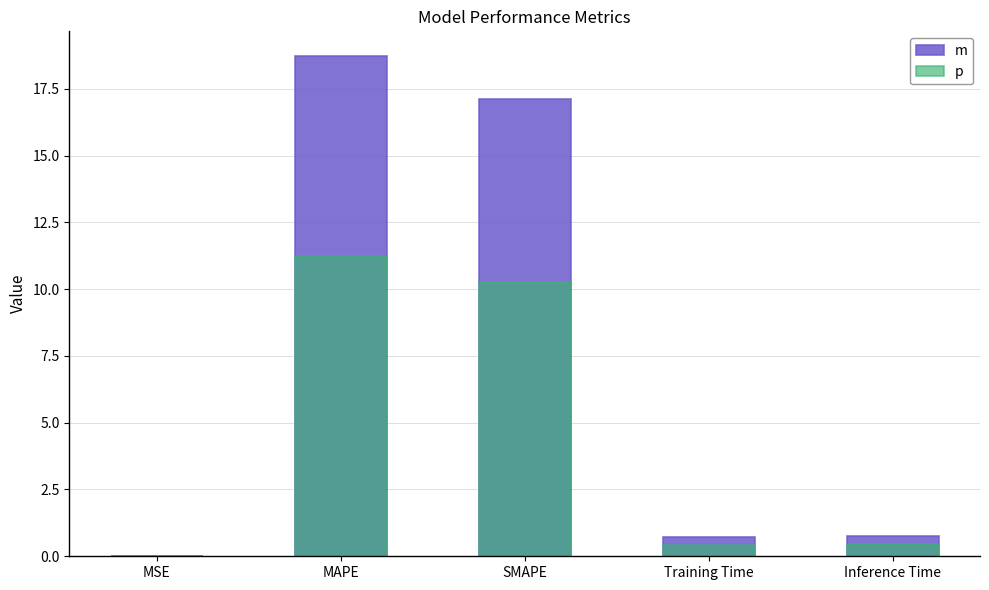

What are all the series names shown in the legend?

m, p